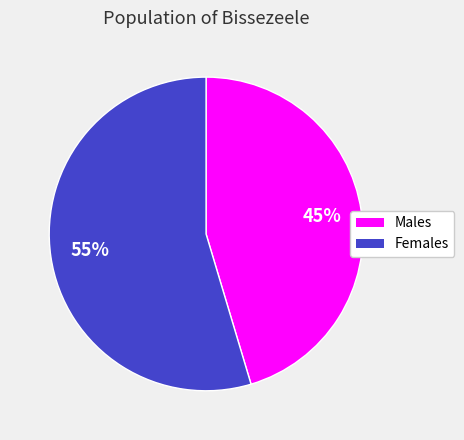

Is there any slice that represents more than half of the pie?

Yes